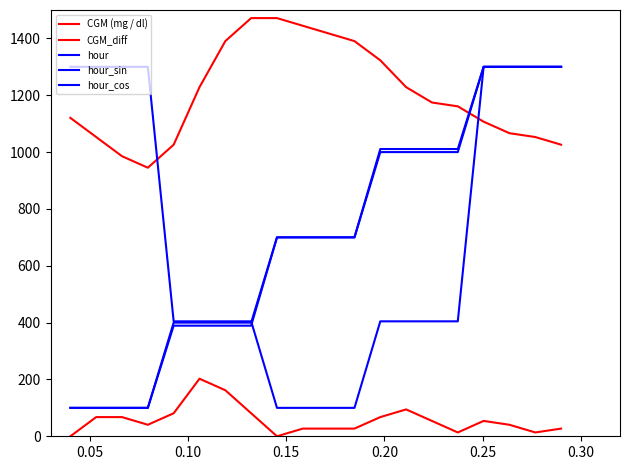

At how many categories does at least one series exceed 1367?

6